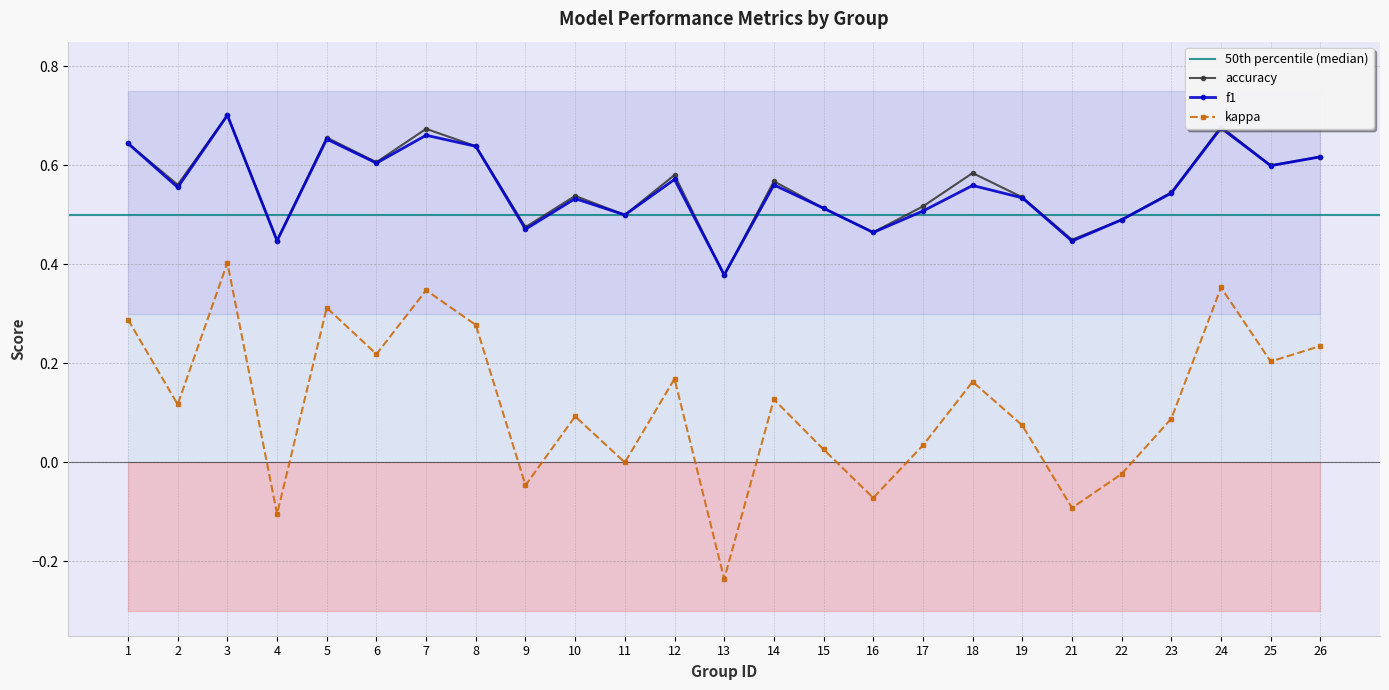

Rank the series at 23 from highest to lowest value.

accuracy, f1, kappa